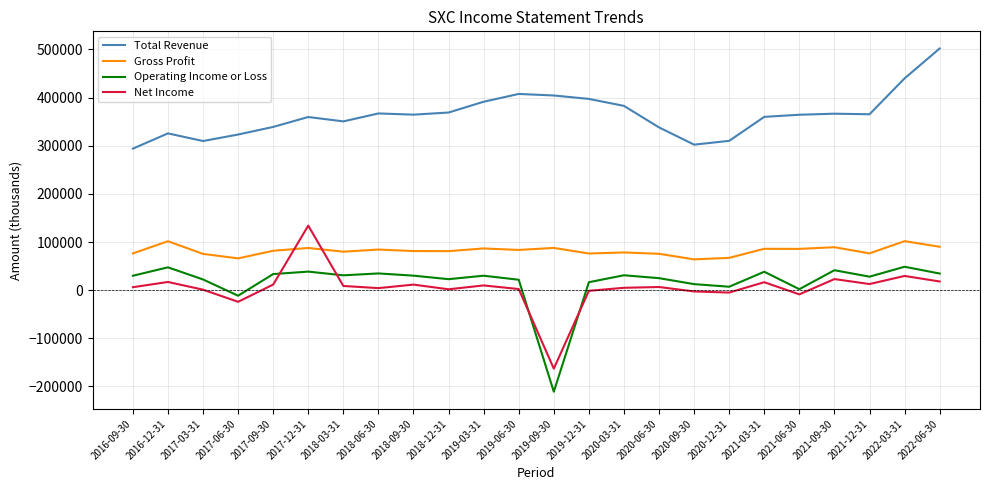

Is the value of Gross Profit at 2020-03-31 greater than the value of Total Revenue at 2020-12-31?

No